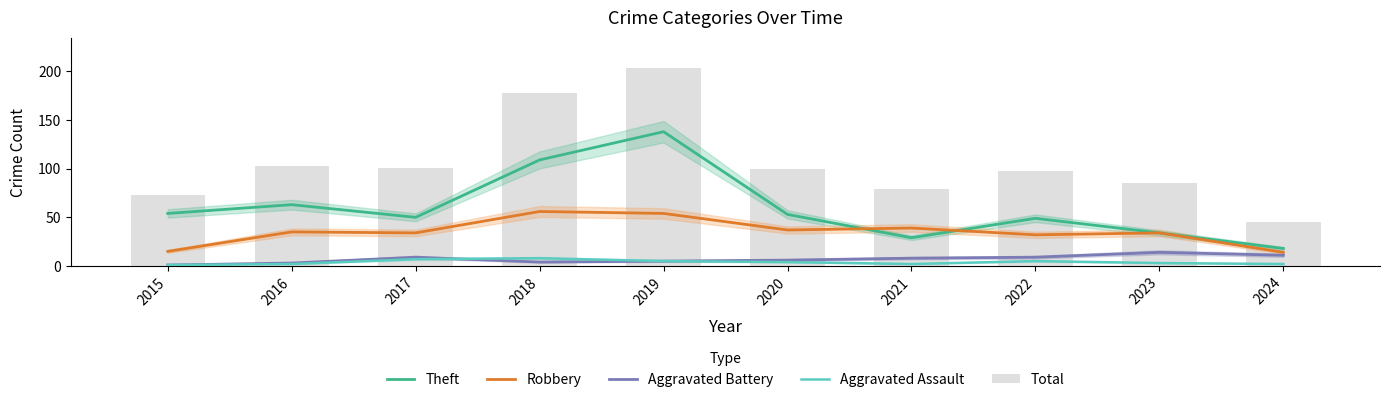

At which category is the sum across all series the highest?

2019